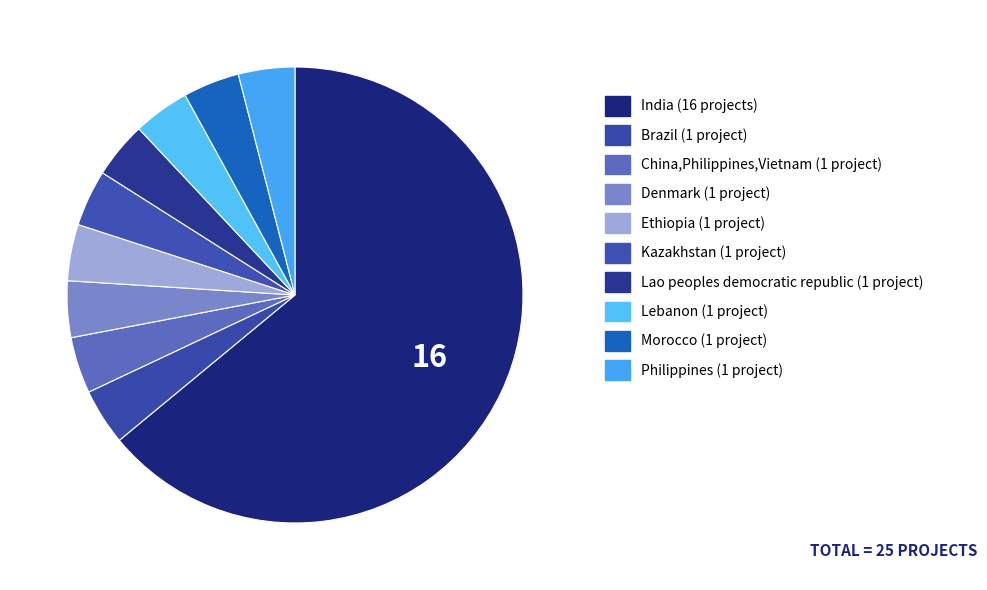

Count the number of slices in the pie.

10